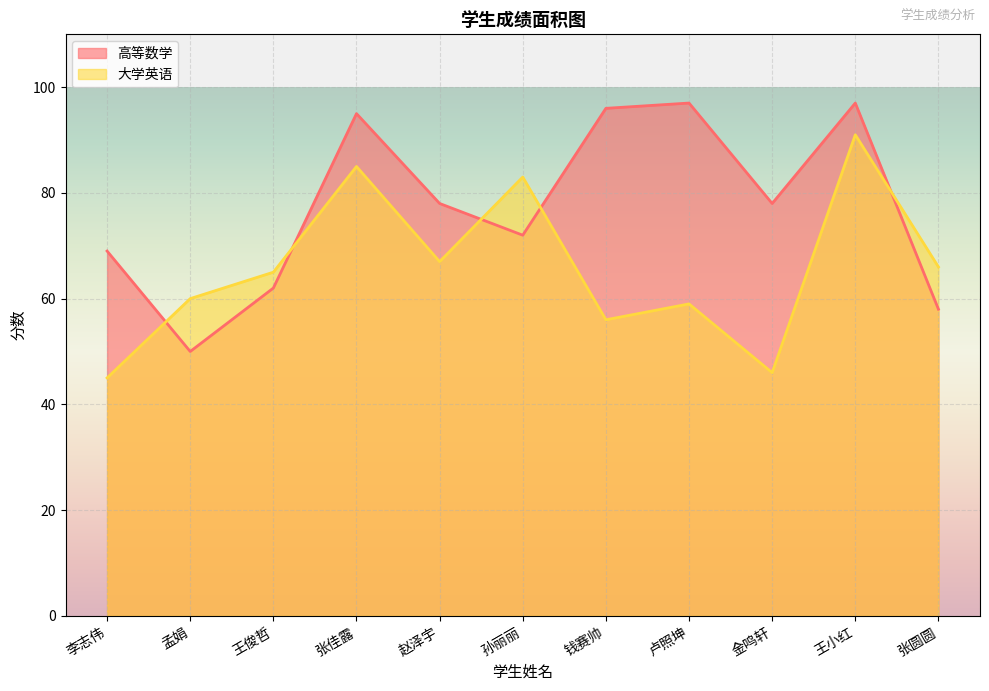

Which label corresponds to the smallest value in the chart?

李志伟